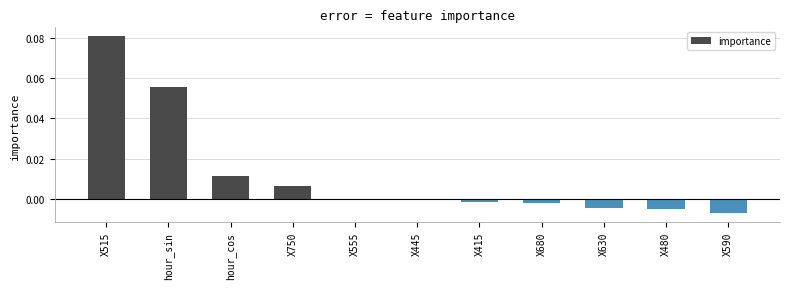

Between X515 and X415, which is larger?

X515